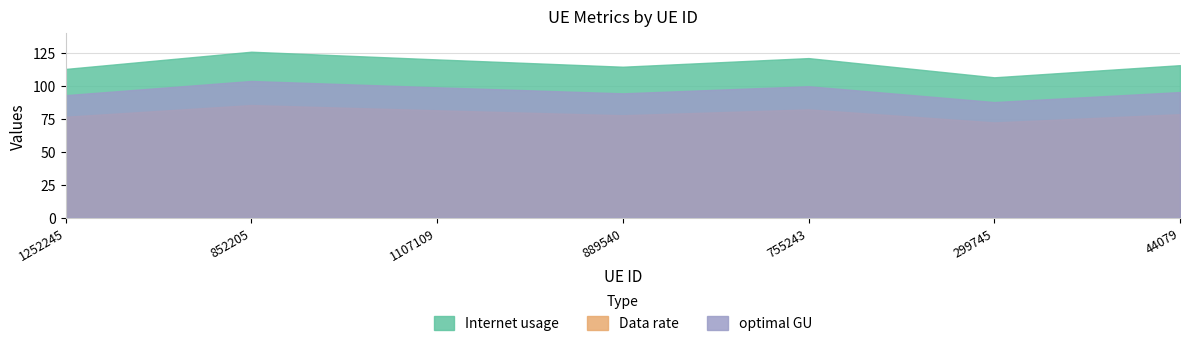

What position from the left is 852205?

2